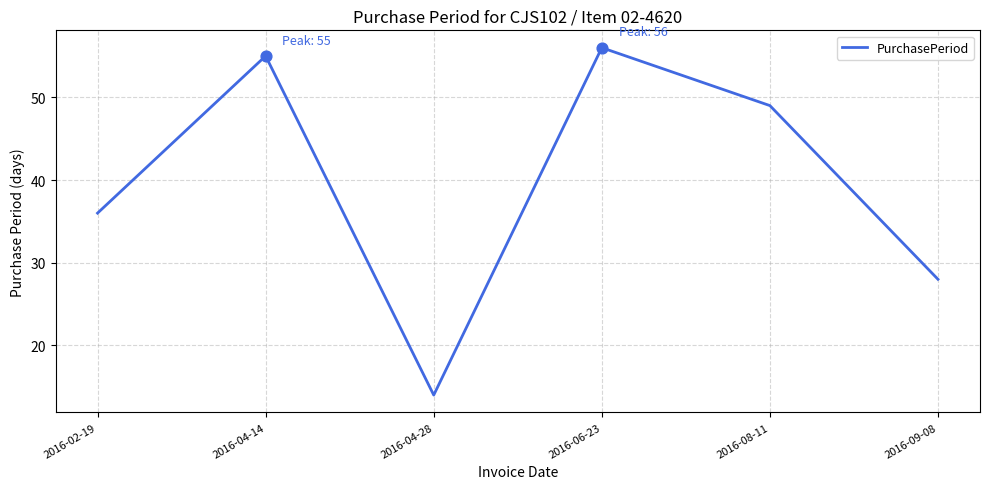

Between 2016-08-11 and 2016-04-28, which is larger?

2016-08-11